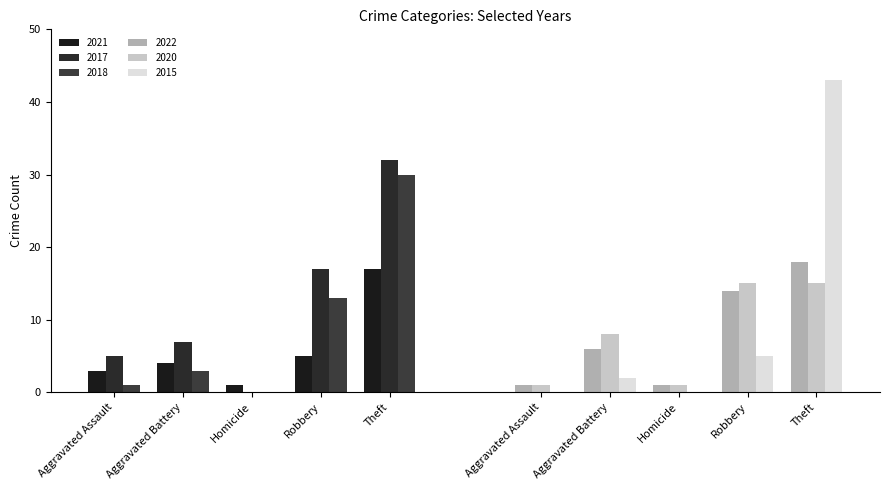

Which has a higher value, Robbery or Theft?

Theft